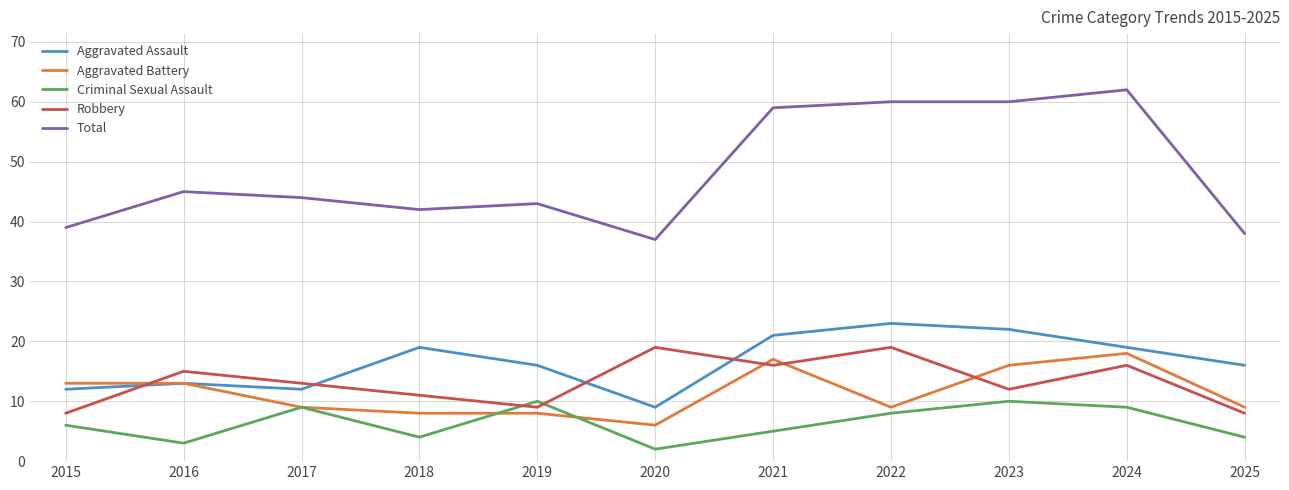

Rank the series at 2020 from lowest to highest value.

Criminal Sexual Assault, Aggravated Battery, Aggravated Assault, Robbery, Total